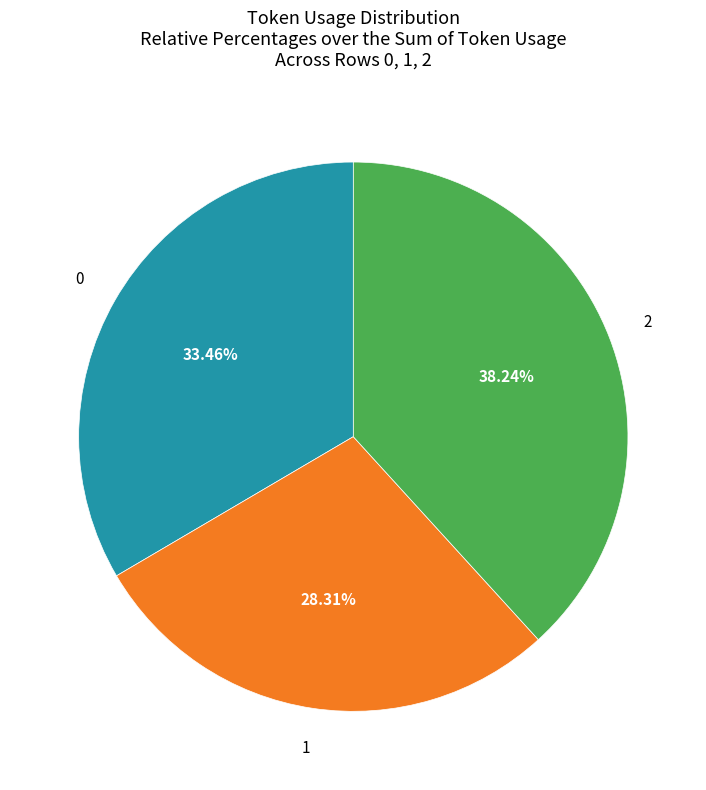

Is there a majority slice in this chart?

No